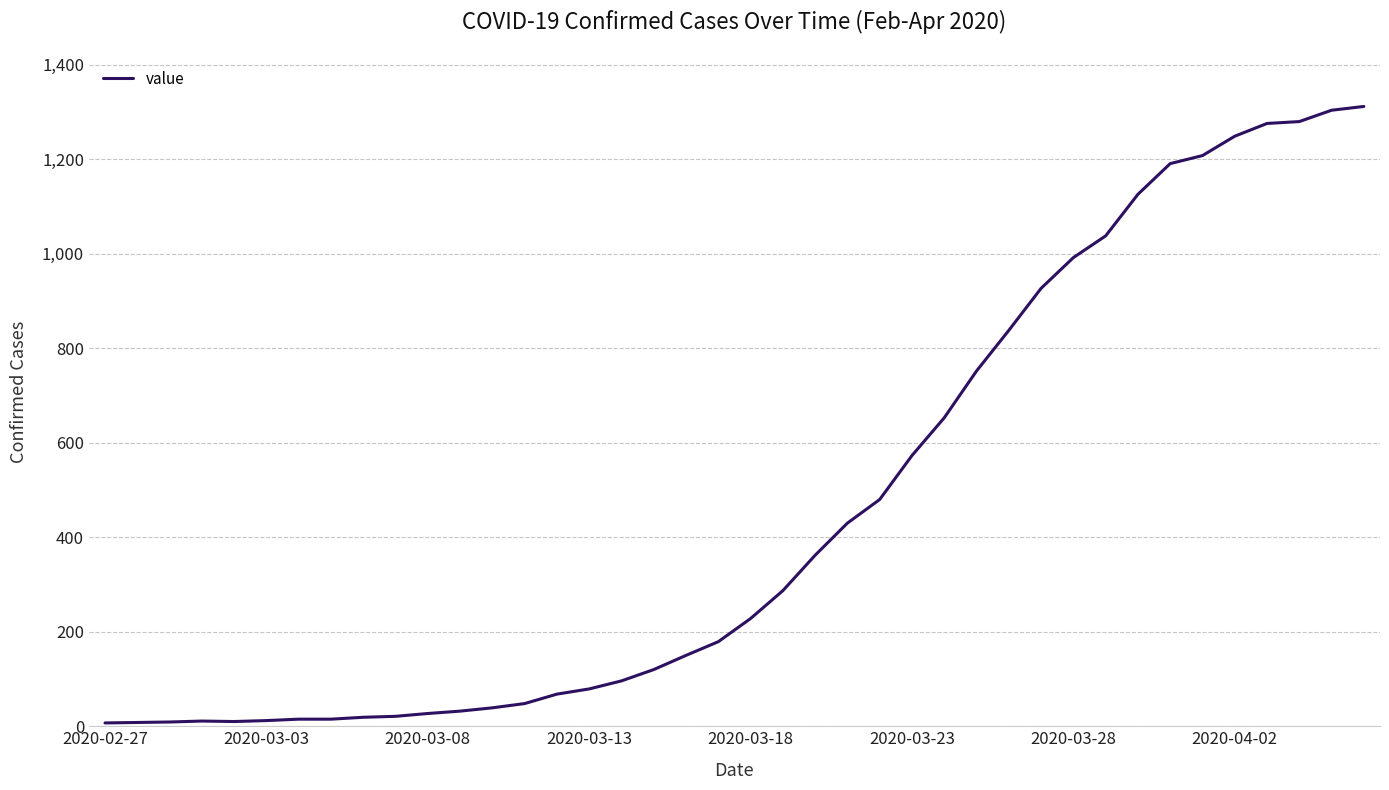

What is the greatest value displayed?

1312